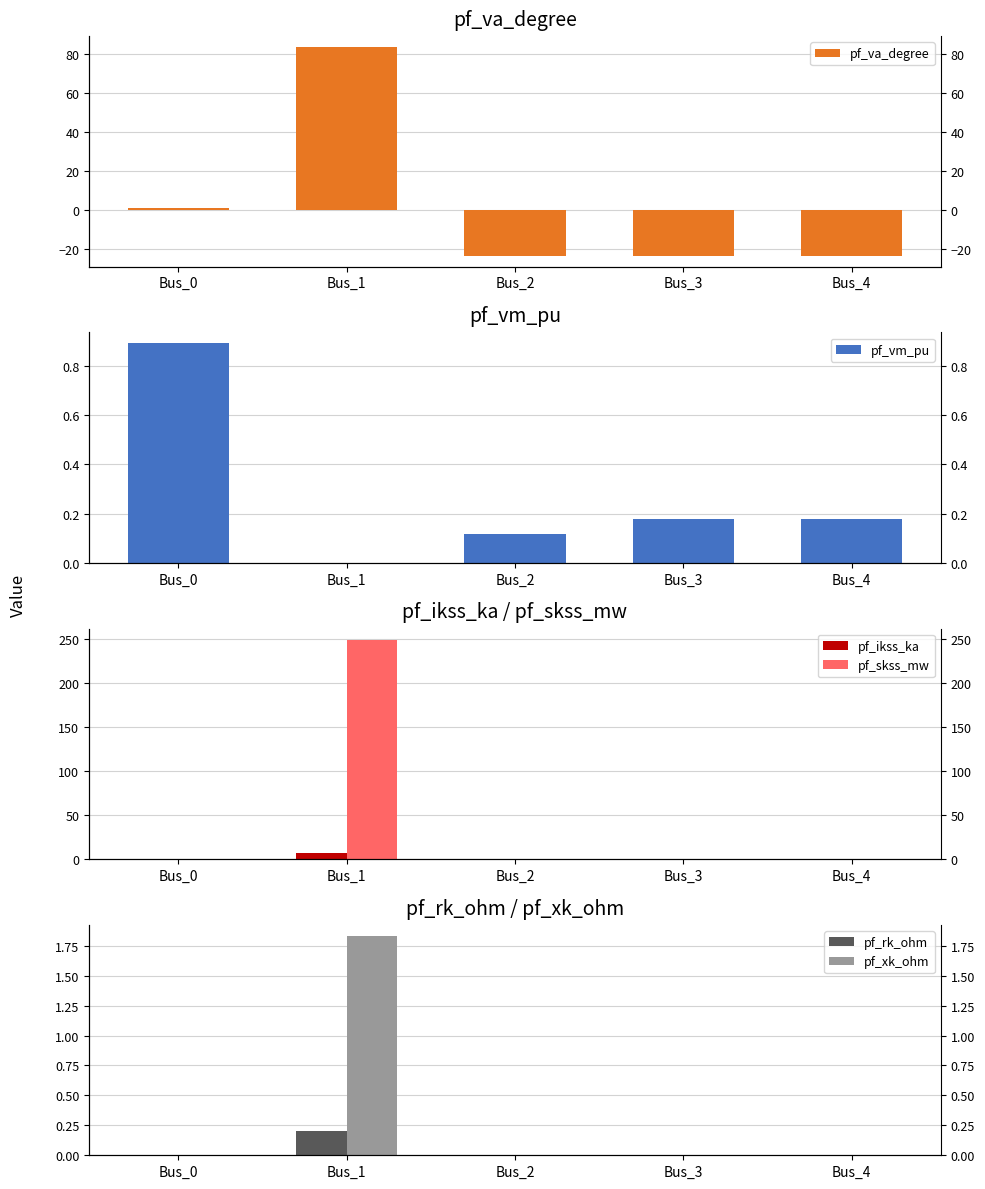

What is the total value across all series at Bus_3?

-23.7